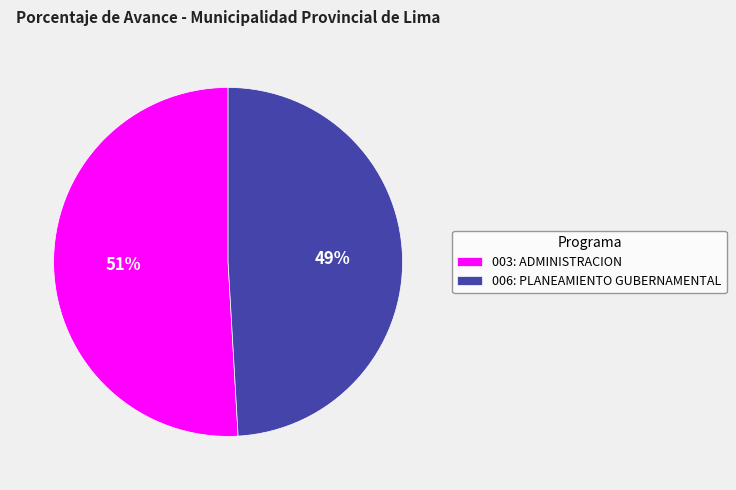

Does any single category account for the majority?

Yes